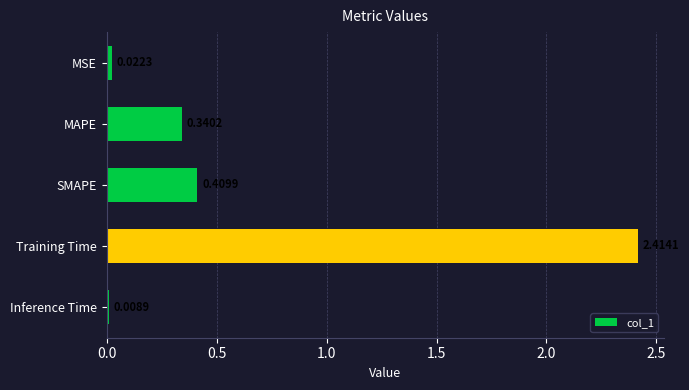

Does the chart contain stacked bars?

No